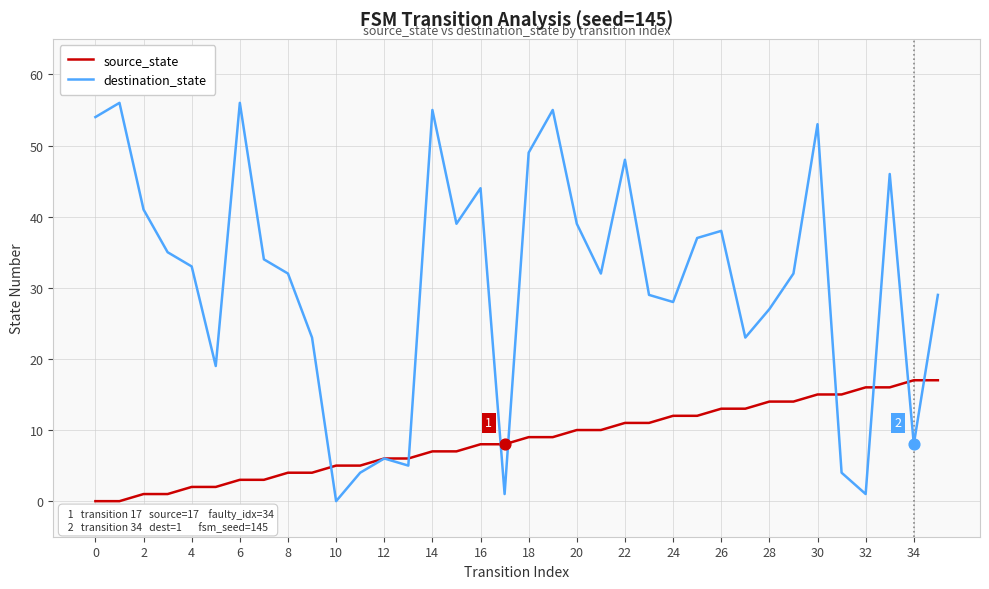

Which series has the widest spread of values?

destination_state